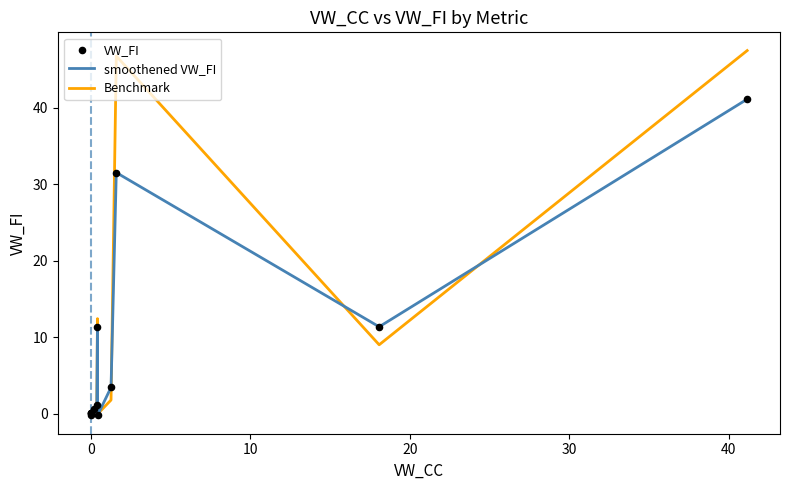

What is the highest value of the Benchmark series?

47.4